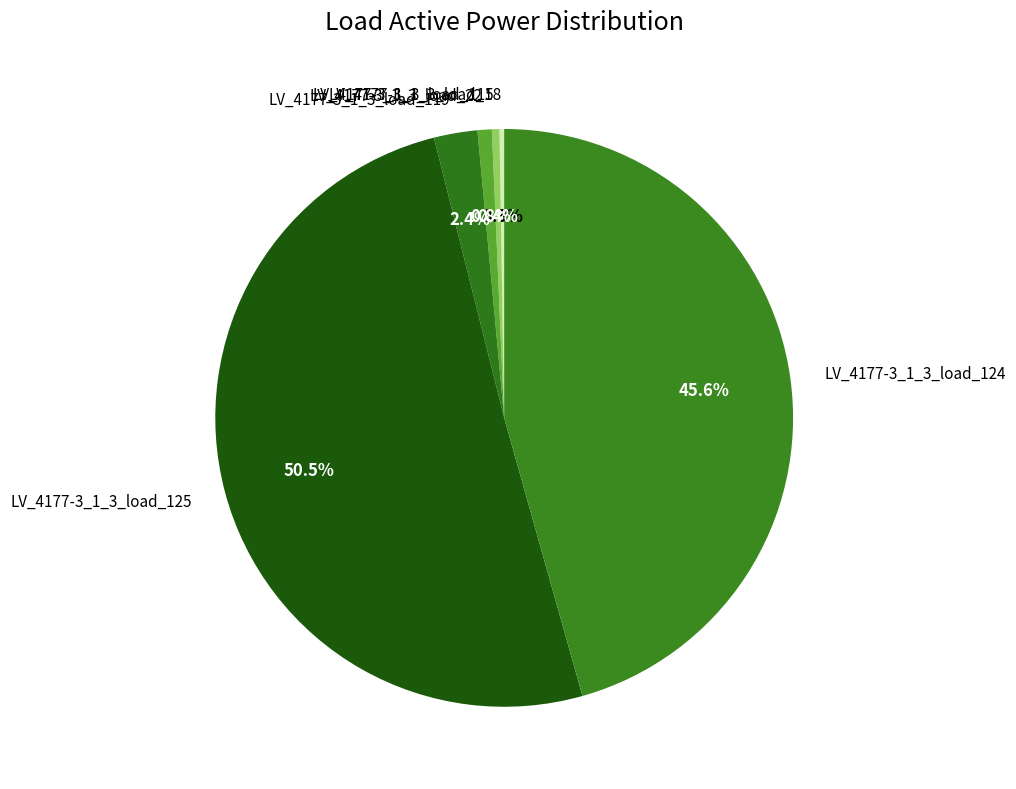

Which slice represents more than half of the pie?

LV_4177-3_1_3_load_125